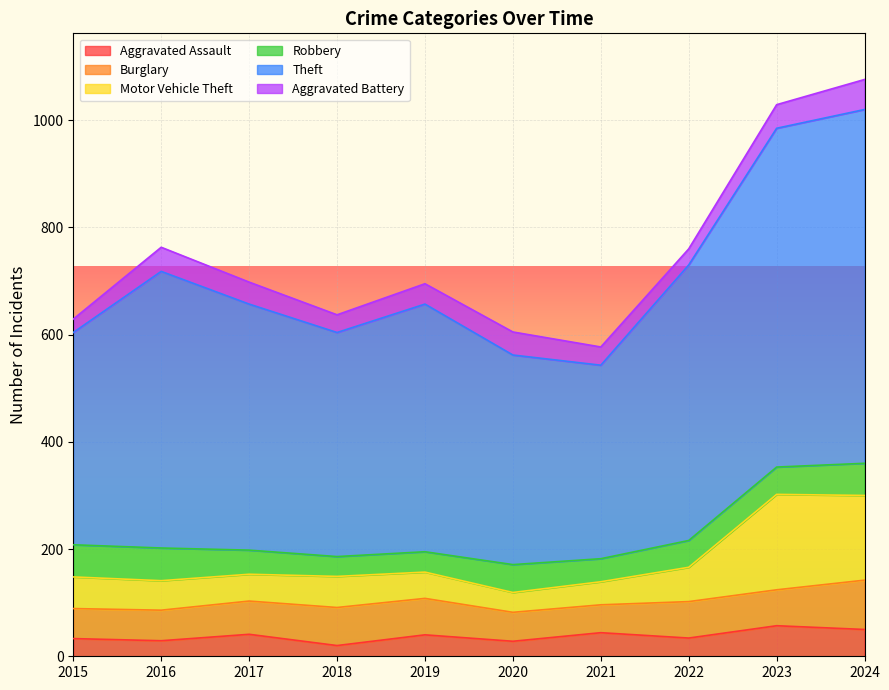

What is the highest value of the Aggravated Assault series?

57